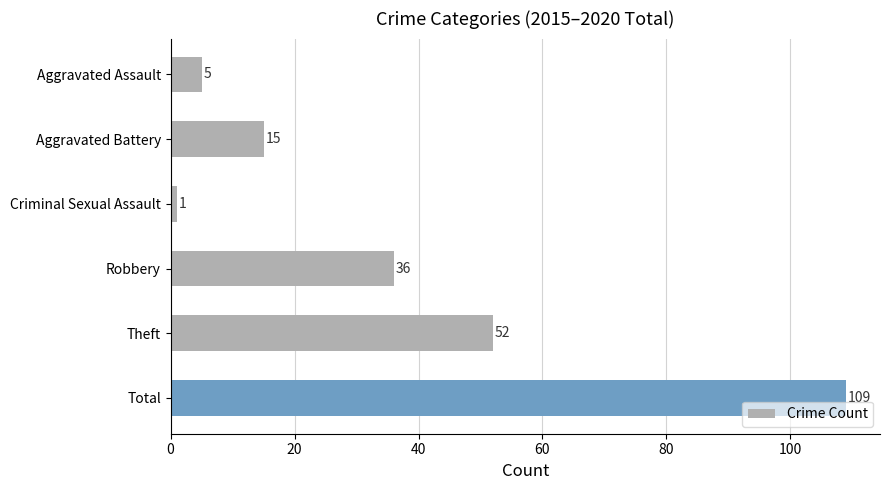

Which has a higher value, Criminal Sexual Assault or Robbery?

Robbery